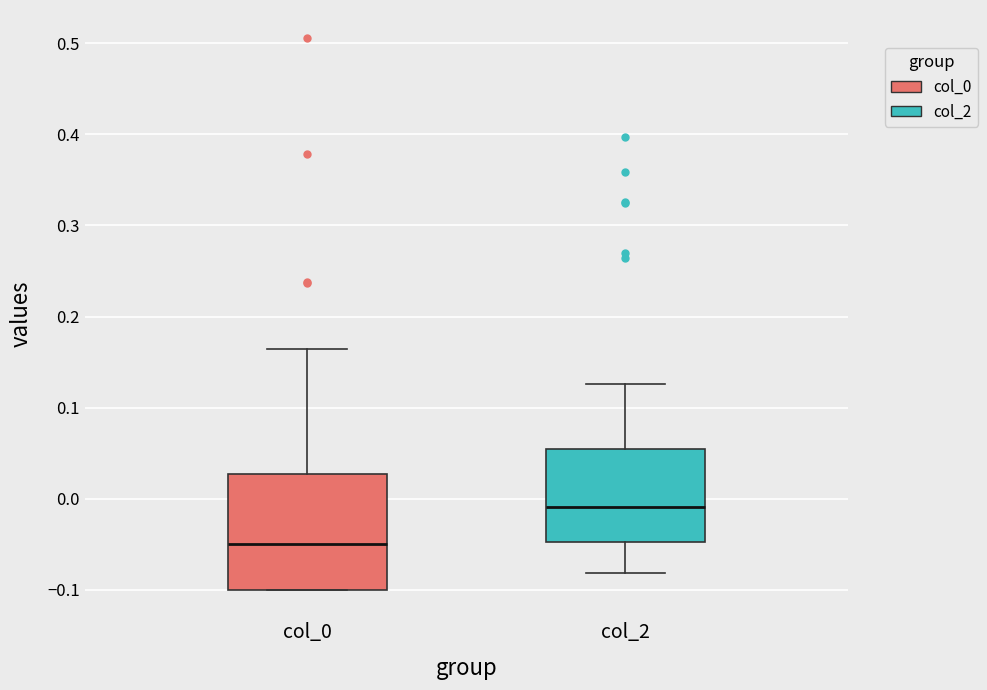

Where is the upper edge of the box for col_2 on the y-axis? The values are not printed on the chart, so give them approximately, as read against the axis.

0.05